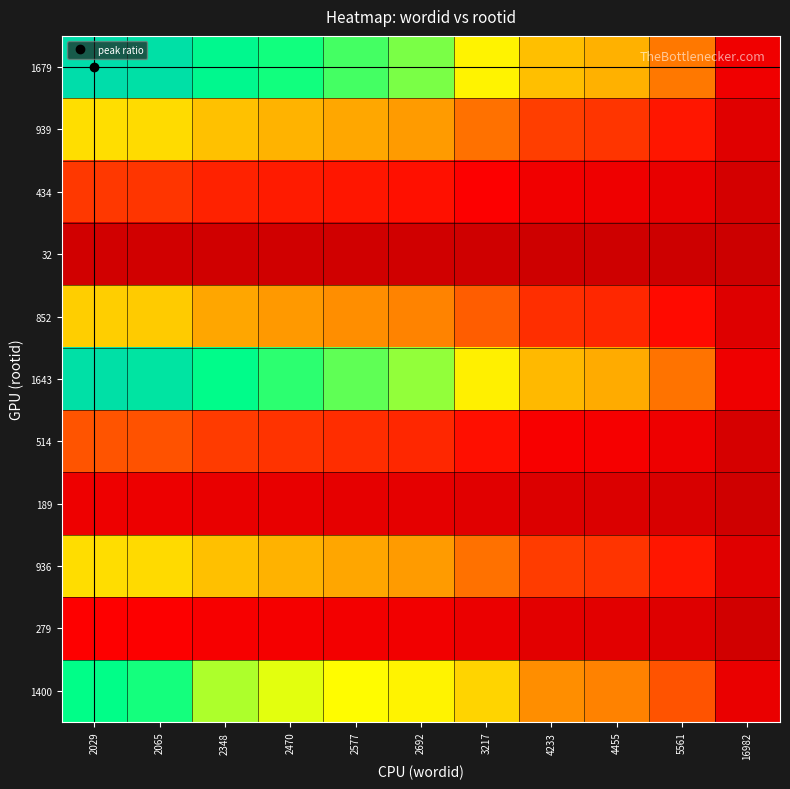

Reading left to right, transcribe all the data shown in this chart.

1400: 2029=0.8	2065=0.8	2348=0.7	2470=0.7	2577=0.7	2692=0.6	3217=0.5	4233=0.4	4455=0.4	5561=0.3	16982=0.1
279: 2029=0.2	2065=0.2	2348=0.1	2470=0.1	2577=0.1	2692=0.1	3217=0.1	4233=0.1	4455=0.1	5561=0.1	16982=0.0
936: 2029=0.6	2065=0.5	2348=0.5	2470=0.5	2577=0.4	2692=0.4	3217=0.4	4233=0.3	4455=0.3	5561=0.2	16982=0.1
189: 2029=0.1	2065=0.1	2348=0.1	2470=0.1	2577=0.1	2692=0.1	3217=0.1	4233=0.1	4455=0.1	5561=0.0	16982=0.0
514: 2029=0.3	2065=0.3	2348=0.3	2470=0.3	2577=0.2	2692=0.2	3217=0.2	4233=0.1	4455=0.1	5561=0.1	16982=0.0
1643: 2029=1.0	2065=1.0	2348=0.8	2470=0.8	2577=0.8	2692=0.7	3217=0.6	4233=0.5	4455=0.4	5561=0.4	16982=0.1
852: 2029=0.5	2065=0.5	2348=0.4	2470=0.4	2577=0.4	2692=0.4	3217=0.3	4233=0.2	4455=0.2	5561=0.2	16982=0.1
32: 2029=0.0	2065=0.0	2348=0.0	2470=0.0	2577=0.0	2692=0.0	3217=0.0	4233=0.0	4455=0.0	5561=0.0	16982=0.0
434: 2029=0.3	2065=0.3	2348=0.2	2470=0.2	2577=0.2	2692=0.2	3217=0.2	4233=0.1	4455=0.1	5561=0.1	16982=0.0
939: 2029=0.6	2065=0.5	2348=0.5	2470=0.5	2577=0.4	2692=0.4	3217=0.4	4233=0.3	4455=0.3	5561=0.2	16982=0.1
1679: 2029=1.0	2065=1.0	2348=0.9	2470=0.8	2577=0.8	2692=0.8	3217=0.6	4233=0.5	4455=0.5	5561=0.4	16982=0.1